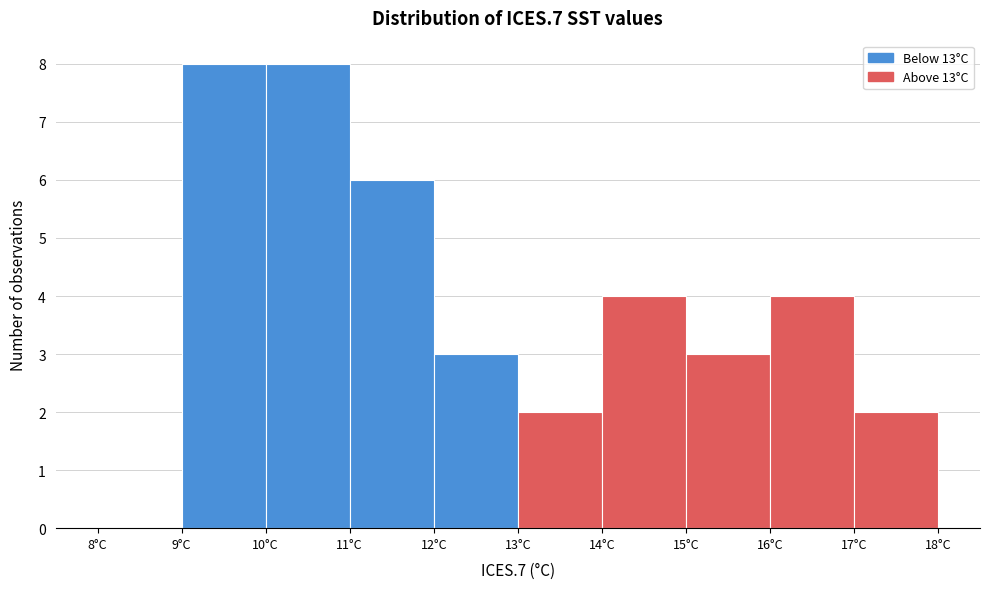

Reading left to right, list every bar in this chart as the range it spans on the x-axis followed by its height. The values are not printed on the chart, so give them approximately, as read against the axis.

8 to 9: 0
9 to 10: 8
10 to 11: 8
11 to 12: 6
12 to 13: 3
13 to 14: 2
14 to 15: 4
15 to 16: 3
16 to 17: 4
17 to 18: 2